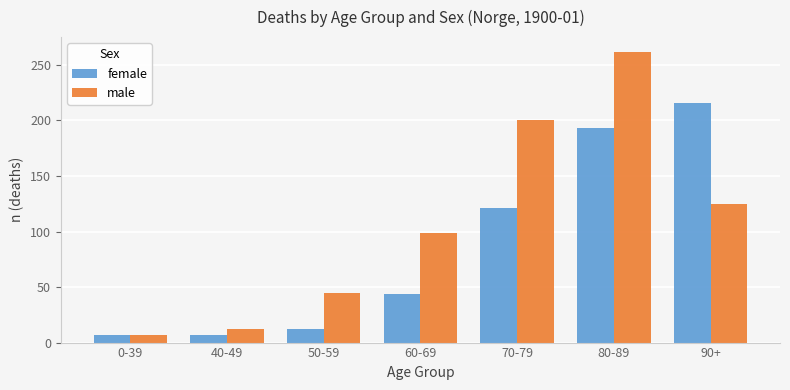

Reading right to left, what are all the values shown in this chart?

female: 216	193	121	44	12	7	7
male: 125	262	200	99	45	12	7